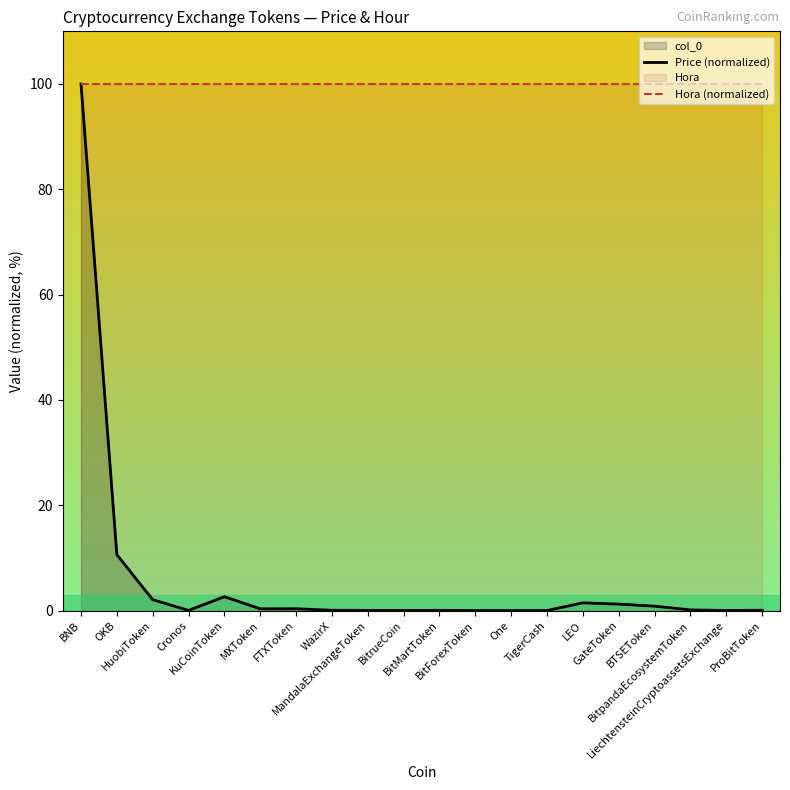

True or false: Price (normalized) and Hora (normalized) cross at least once.

False